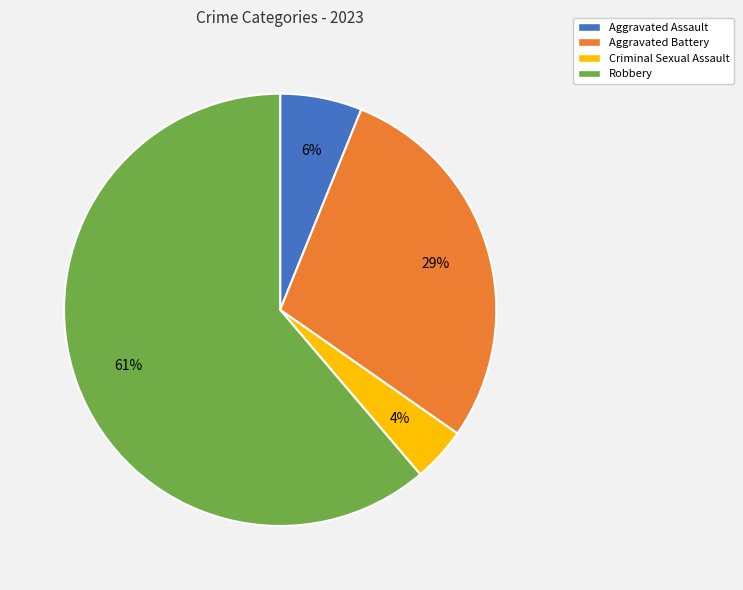

Which slice is the smallest?

Criminal Sexual Assault